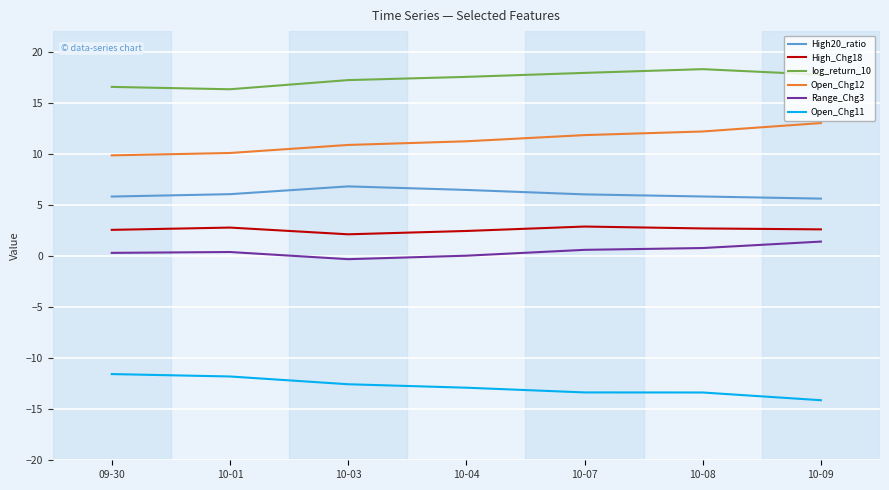

Is the value of Open_Chg12 at 10-09 greater than the value of log_return_10 at 10-04?

No